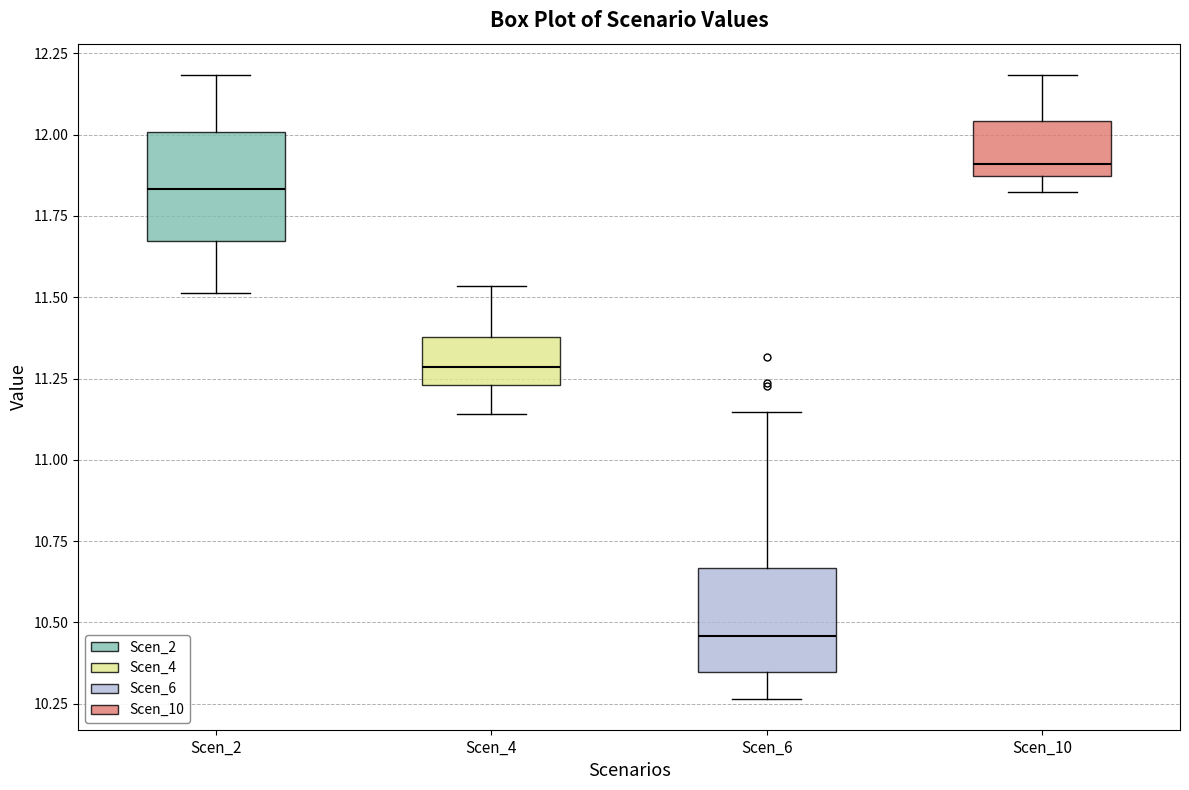

Reading left to right, transcribe this box plot: for each box, give where its median line is, the range the box spans, and where its two whiskers end, as read against the y-axis. The values are not printed on the chart, so give them approximately, as read against the axis.

Scen_2: median 11.85, box 11.65 to 12.00, whiskers 11.50 to 12.20
Scen_4: median 11.30, box 11.25 to 11.40, whiskers 11.15 to 11.55
Scen_6: median 10.45, box 10.35 to 10.65, whiskers 10.25 to 11.15
Scen_10: median 11.90, box 11.85 to 12.05, whiskers 11.80 to 12.20